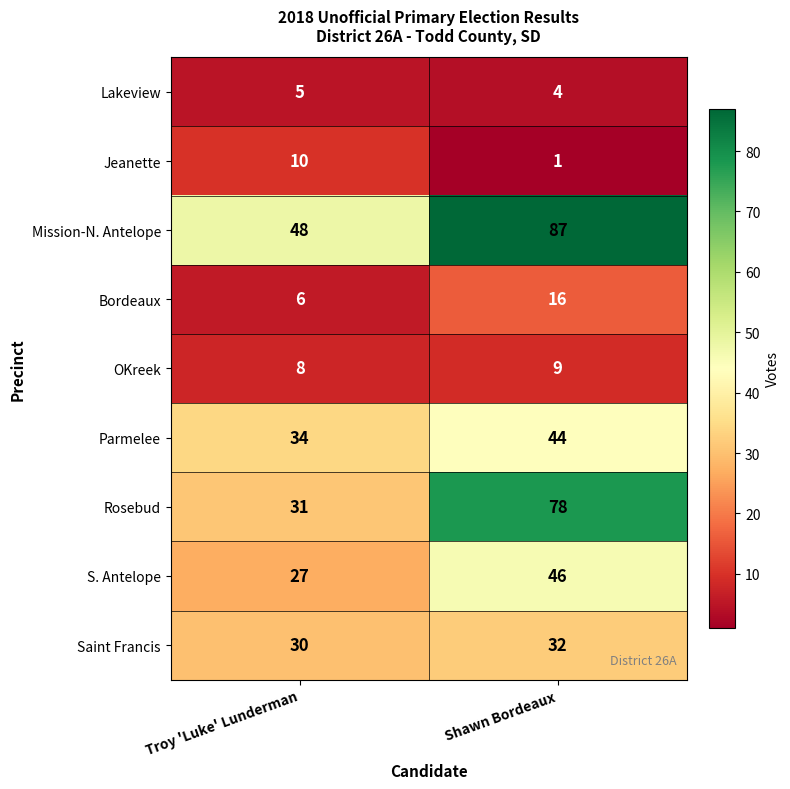

Which series has the widest spread of values?

Rosebud